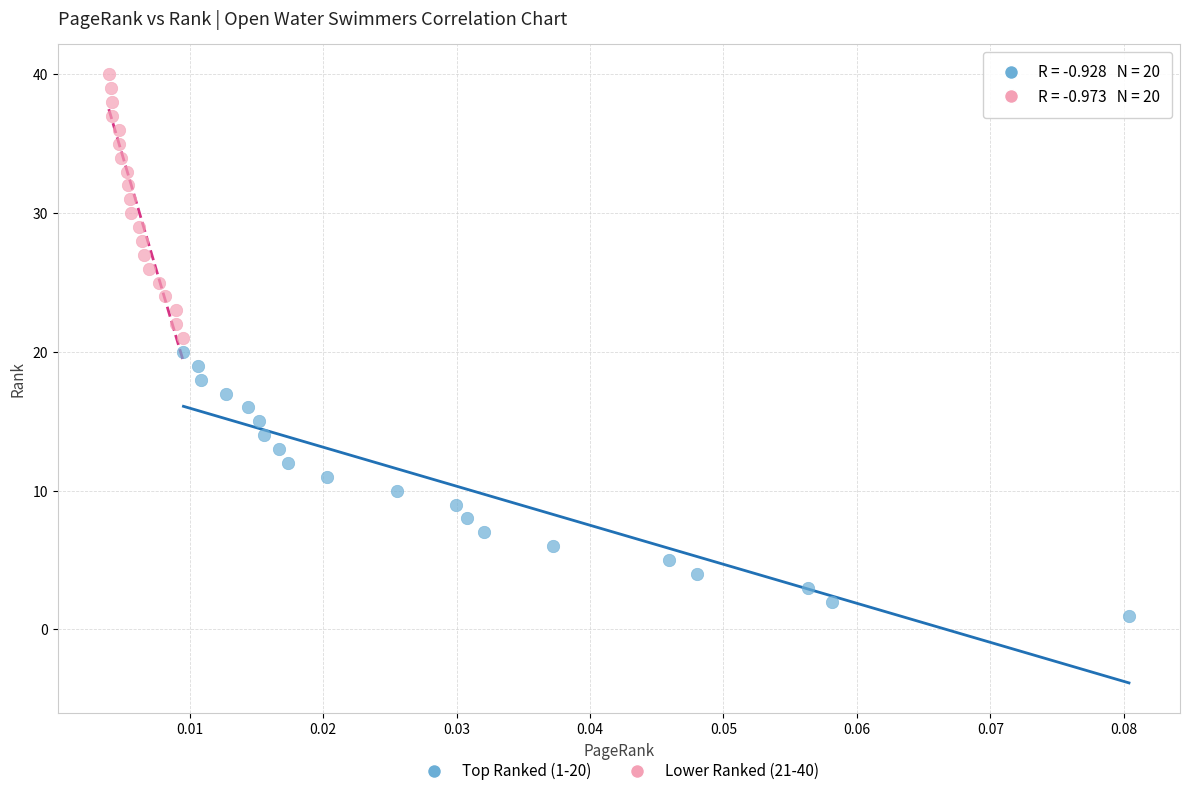

What are all the series names shown in the legend?

Top Ranked (1-20), Lower Ranked (21-40)